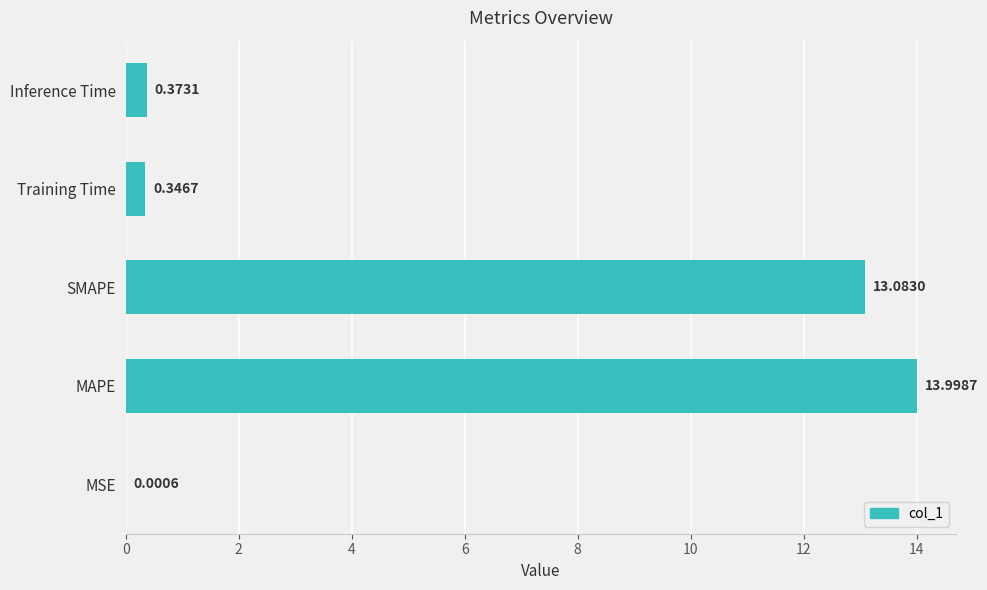

Which category has the highest value across all series?

MAPE